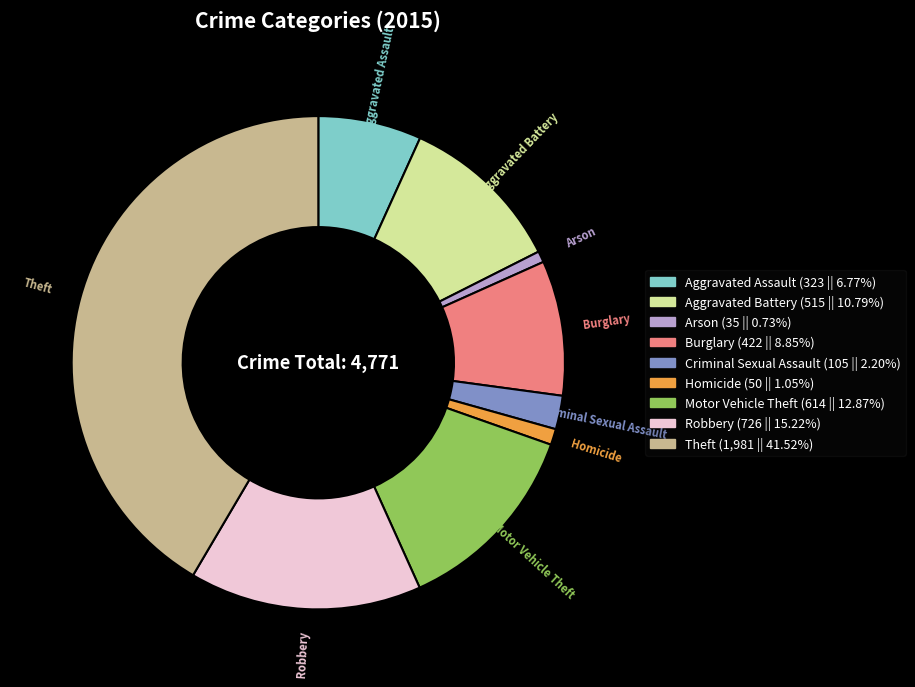

How many segments does this pie chart have?

9